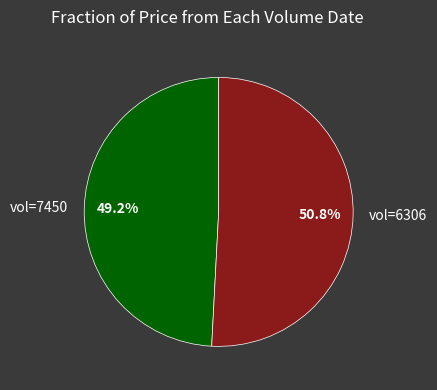

To the nearest percent, what is the average slice percentage?

50%